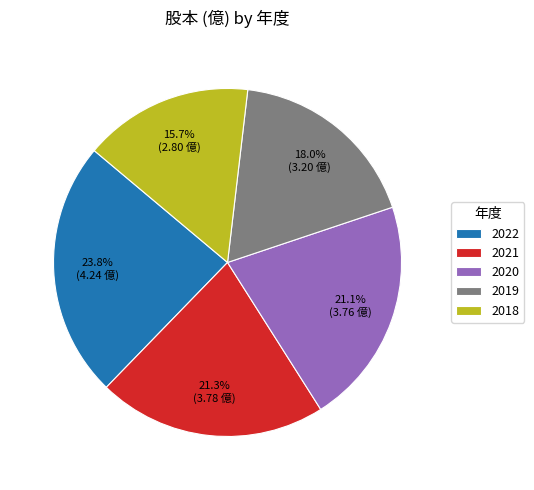

How many slices are in this pie chart?

5